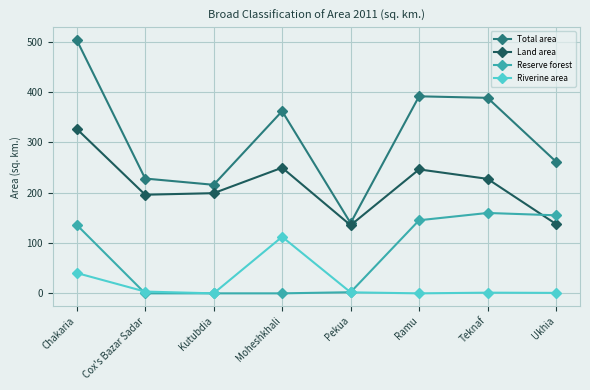

The Total area series shows 261.8 at Ukhia. True or false?

True